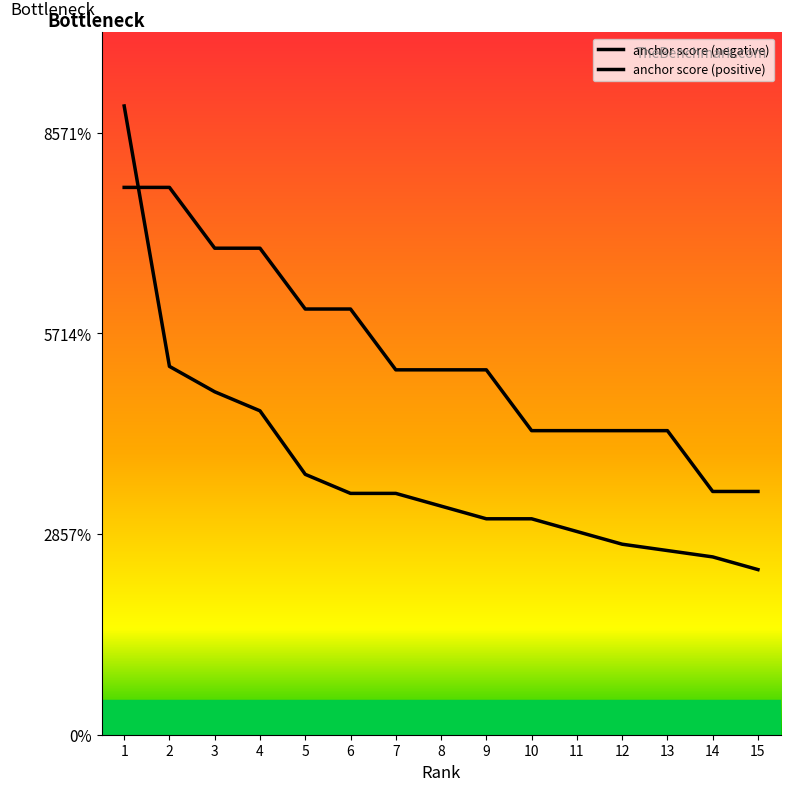

Does the chart have visible grid lines?

No